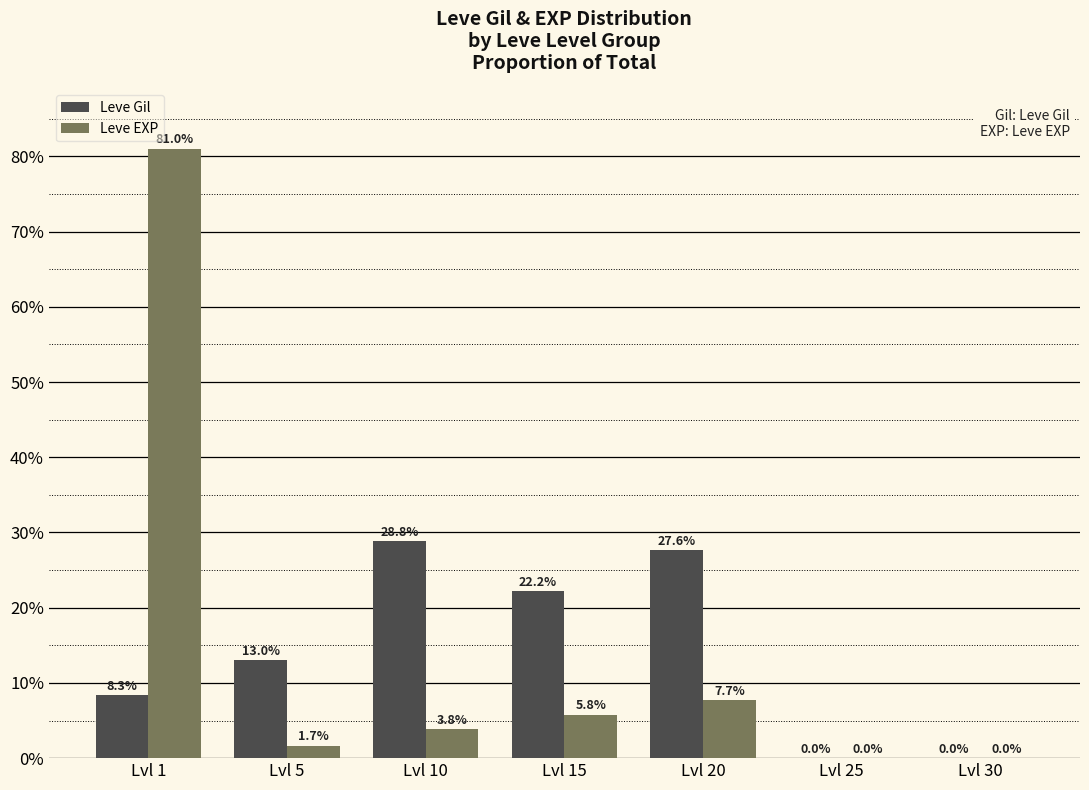

Where is Leve Gil nearest to the value 14?

Lvl 5